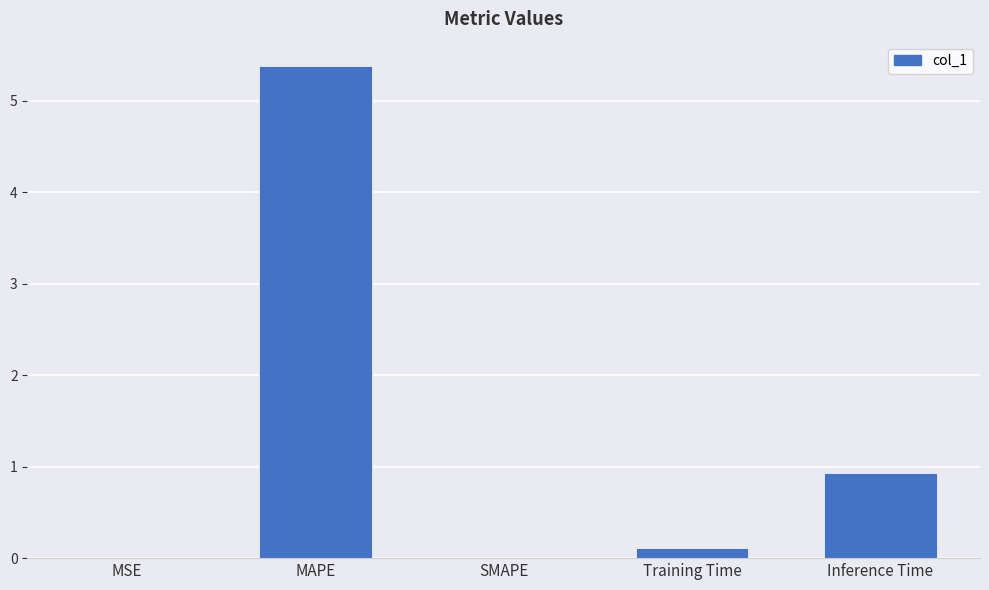

The chart shows a value of 0.0 at MSE. True or false?

True